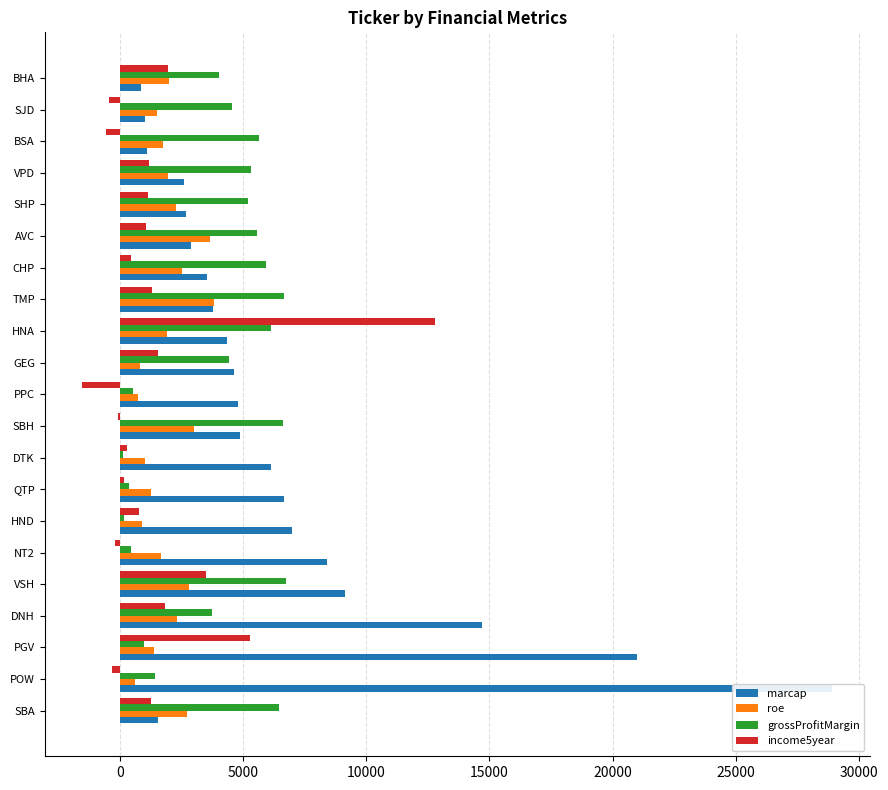

What is the maximum value for marcap?

28922.0